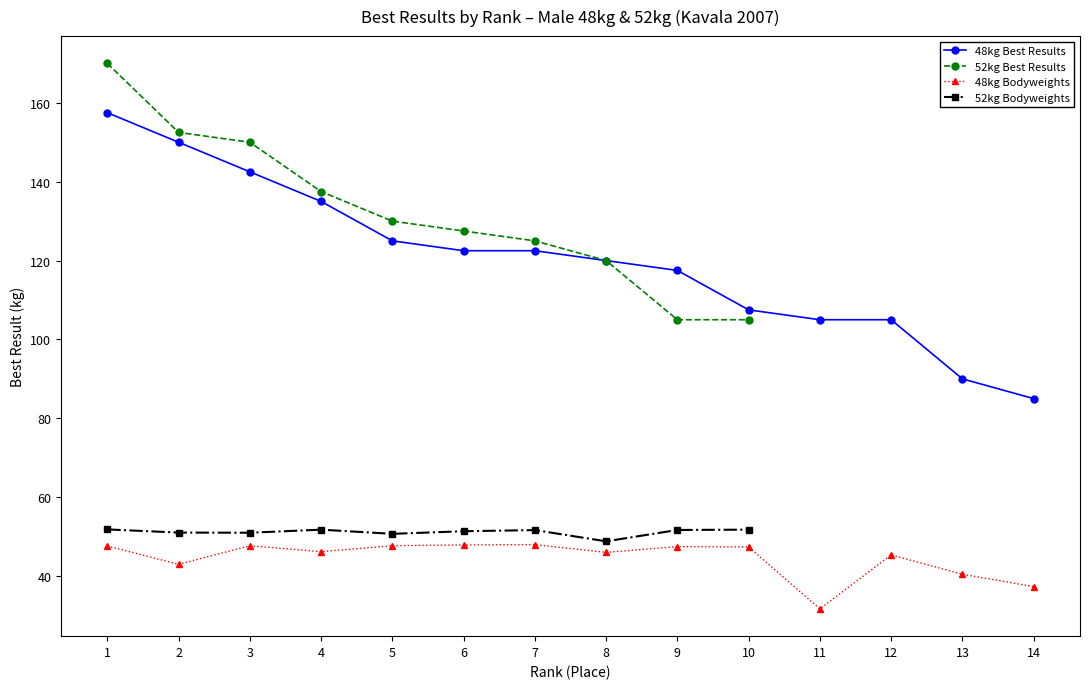

The 48kg Best Results series shows 45.3 at 5. True or false?

False